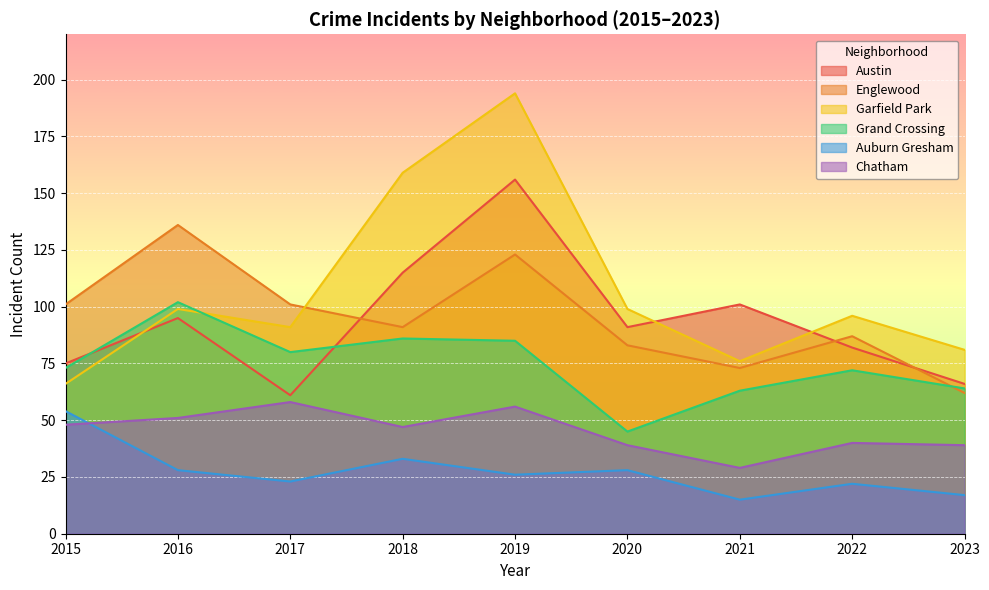

At how many categories does at least one series exceed 192?

1